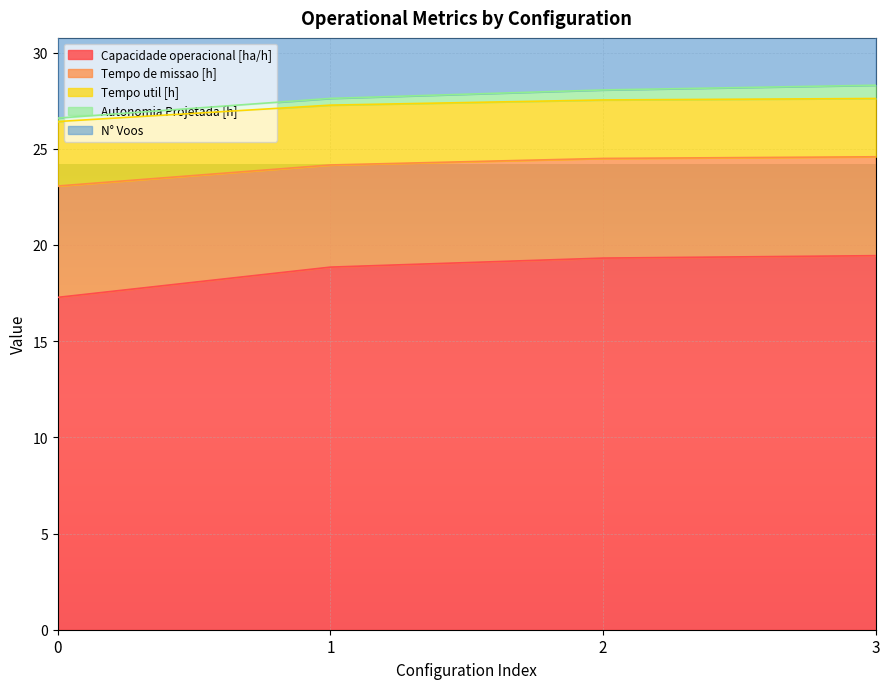

What is the lowest value of the Capacidade operacional [ha/h] series?

17.3